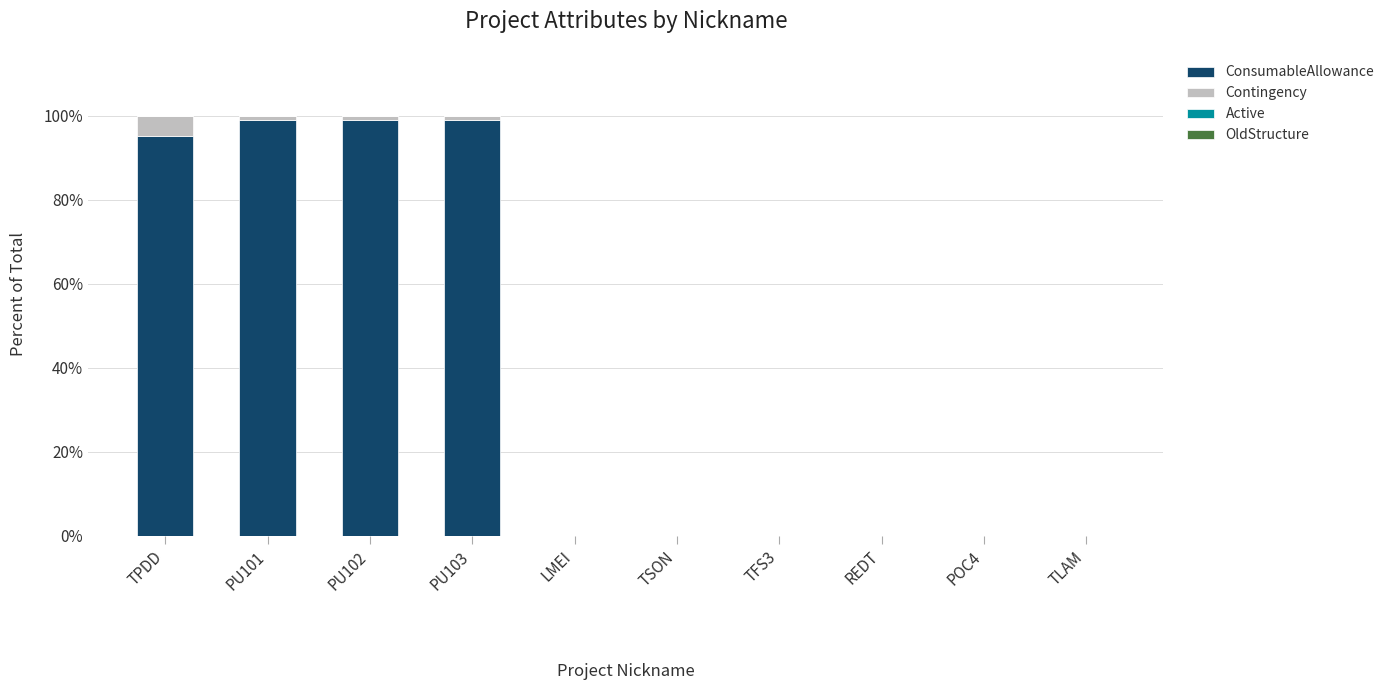

Where is ConsumableAllowance nearest to the value 49?

TPDD